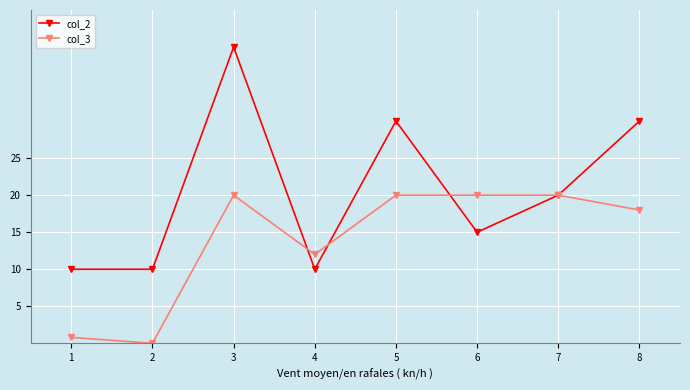

Reading left to right, extract all data points from this chart.

col_2: 1=10.0	2=10.0	3=40.0	4=10.0	5=30.0	6=15.0	7=20.0	8=30.0
col_3: 1=0.8	2=0.0	3=20.0	4=12.0	5=20.0	6=20.0	7=20.0	8=18.0